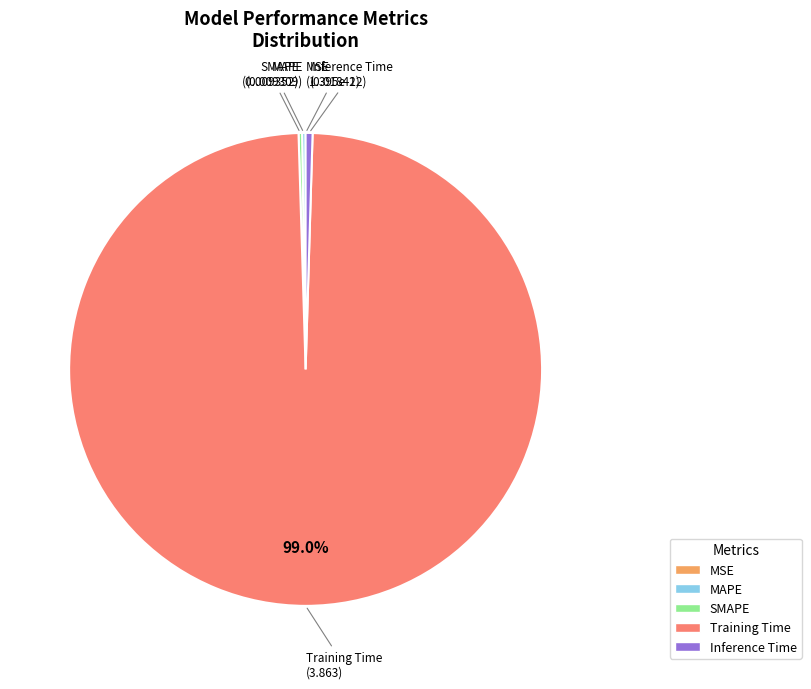

Is there any slice that represents more than half of the pie?

Yes